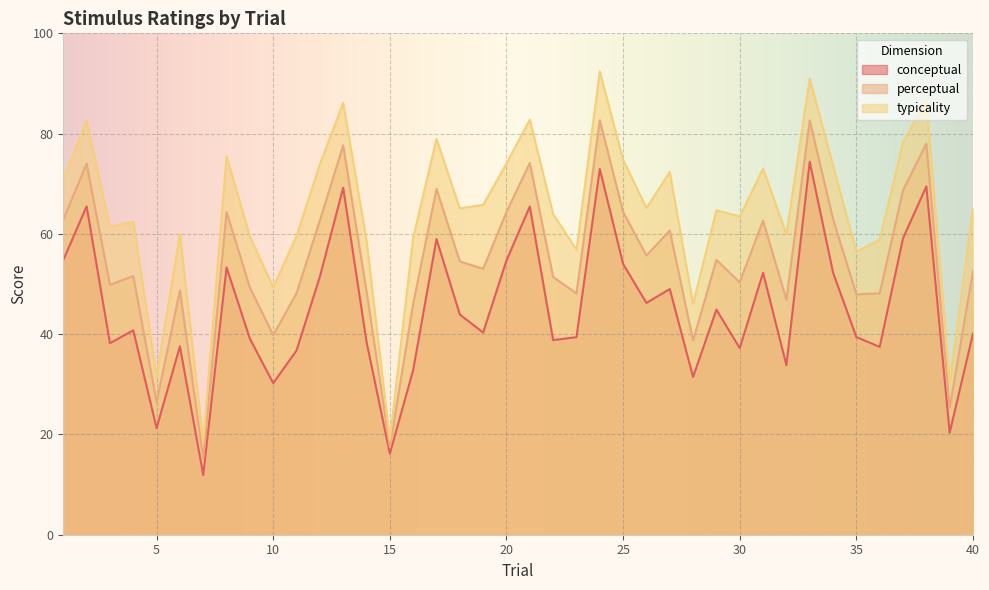

True or false: perceptual has more than 1 interior local peaks.

True